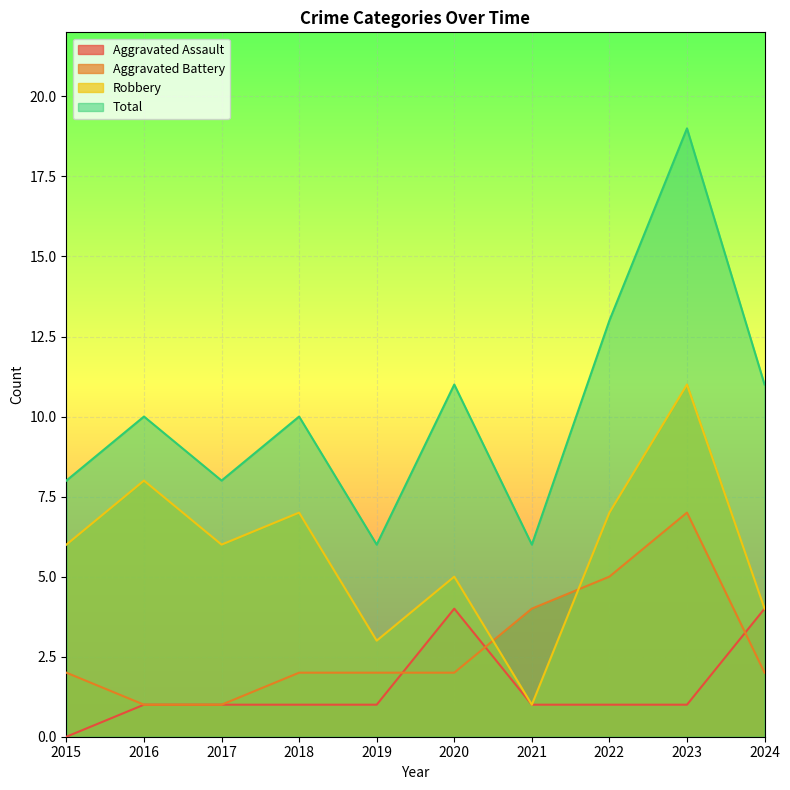

The value of Aggravated Battery at 2021 is 2. True or false?

False